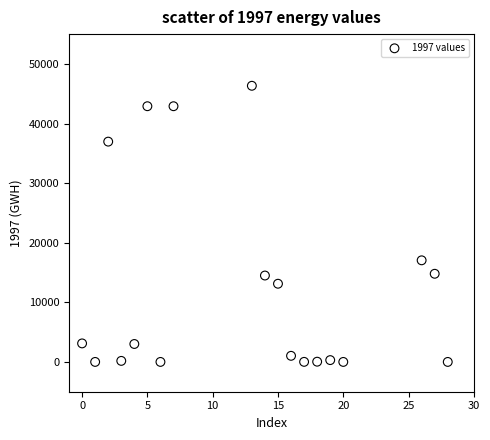

What Y value in the scatter plot is closest to 23165?

17046.3